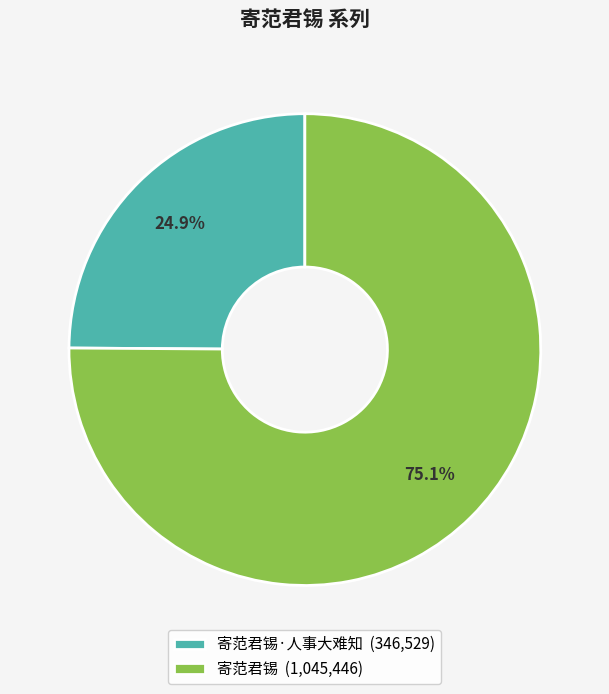

How many segments does this pie chart have?

2